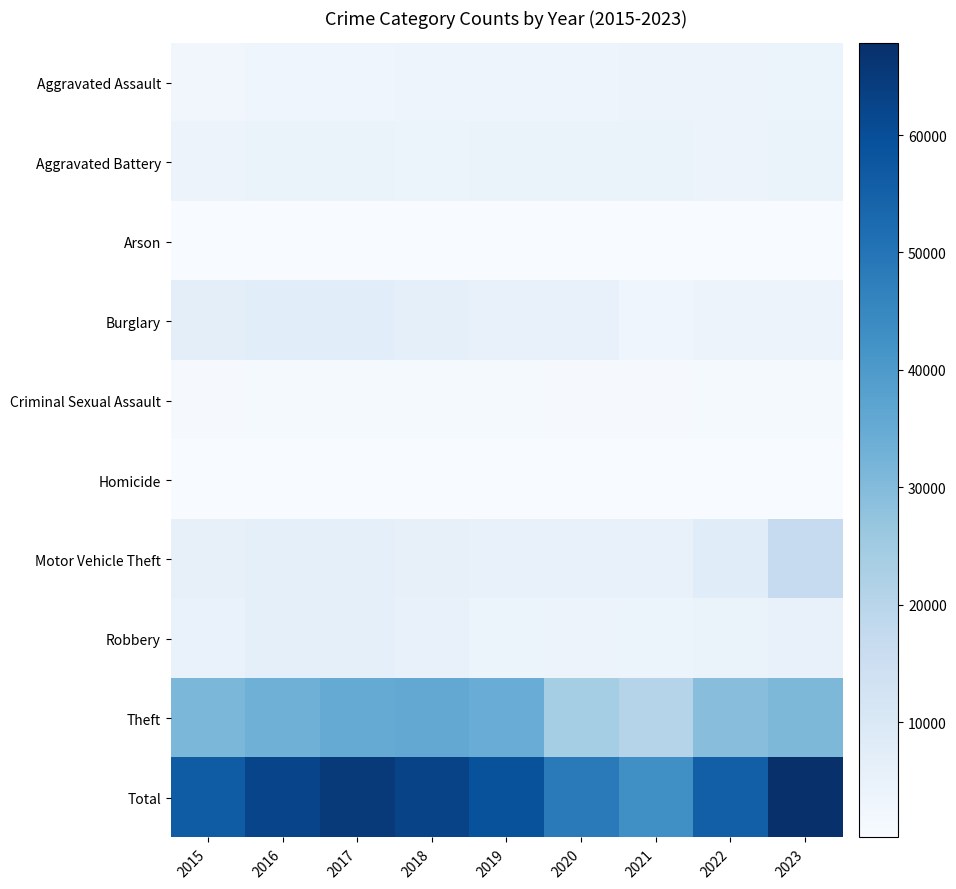

List the series in order of their peak value, highest first.

Total, Theft, Motor Vehicle Theft, Burglary, Robbery, Aggravated Battery, Aggravated Assault, Criminal Sexual Assault, Homicide, Arson